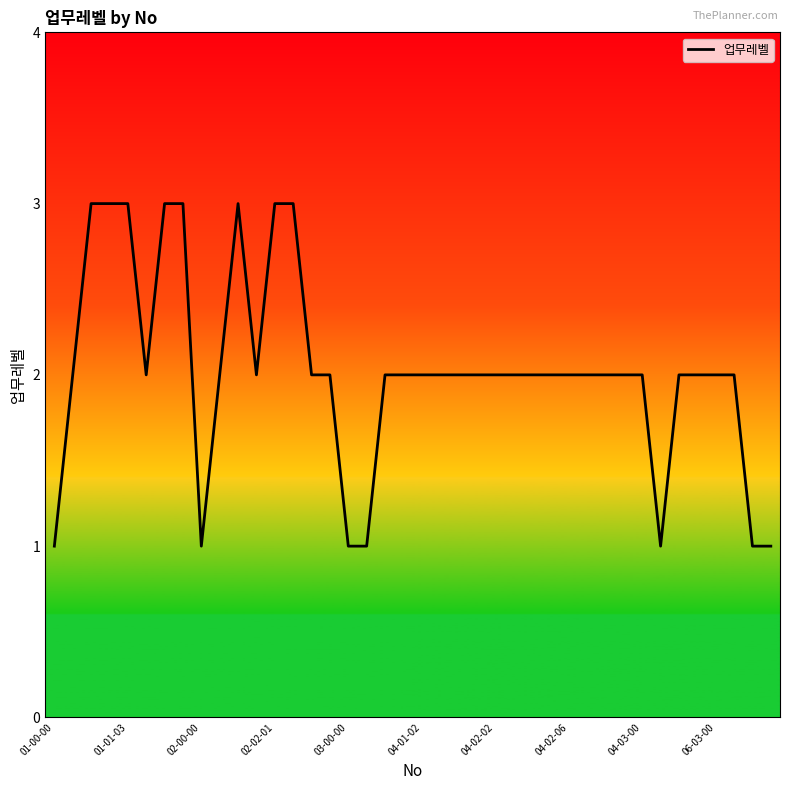

What is the difference between the second highest and minimum values?

2